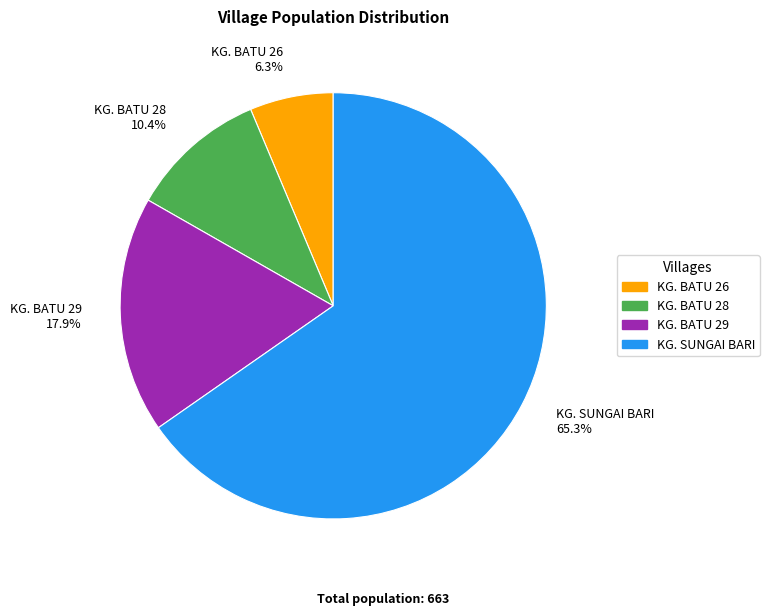

Which has a higher value, KG. SUNGAI BARI 65.3% or KG. BATU 26 6.3%?

KG. SUNGAI BARI 65.3%